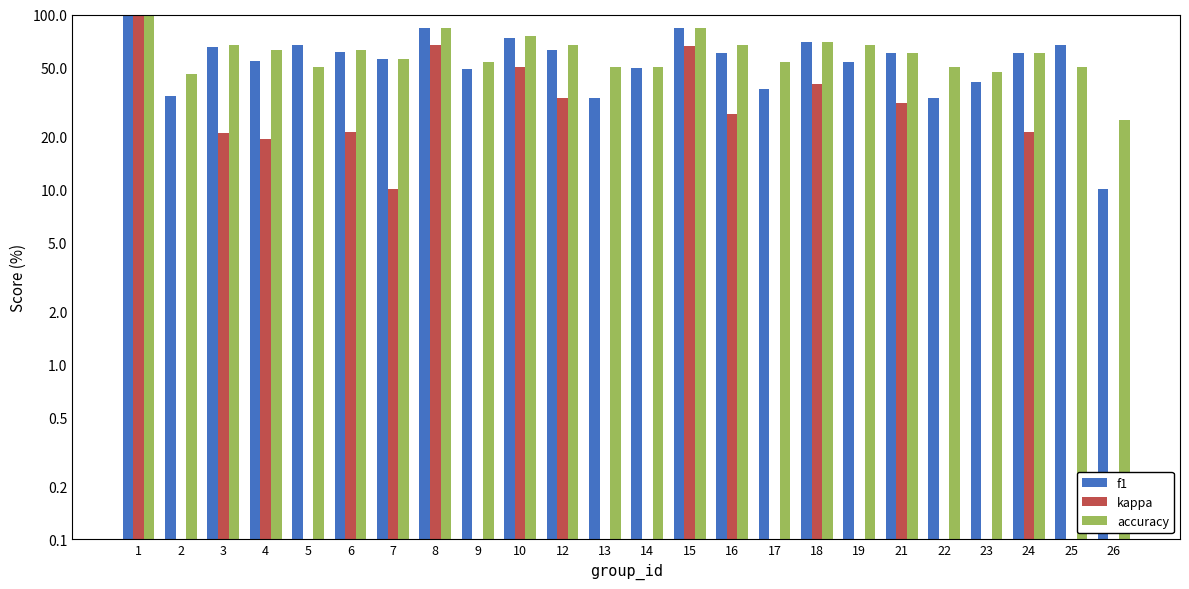

What is the sum of all f1 values?

1364.4